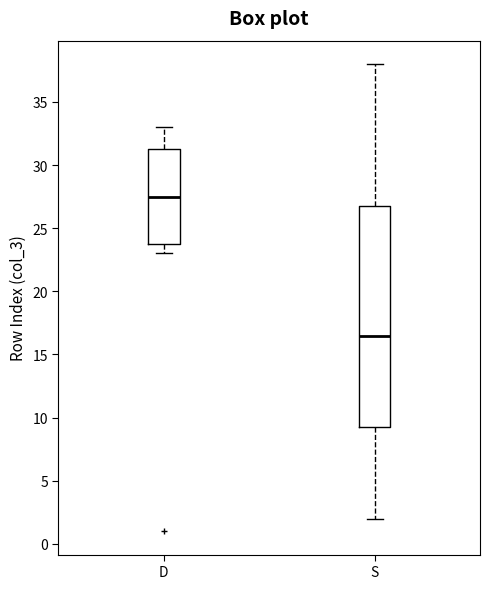

Which box is the tallest, from its lower edge to its upper edge?

S